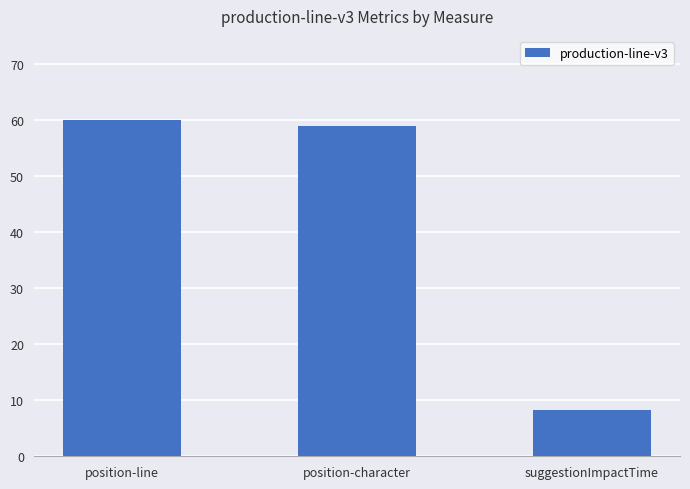

Which has a higher value, suggestionImpactTime or position-character?

position-character